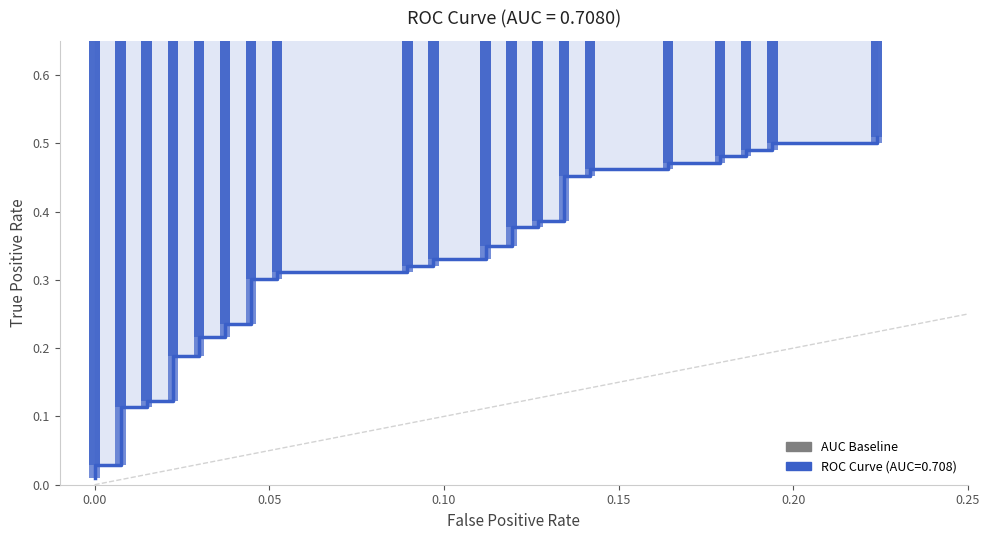

The value at 16 is 0.4. True or false?

False